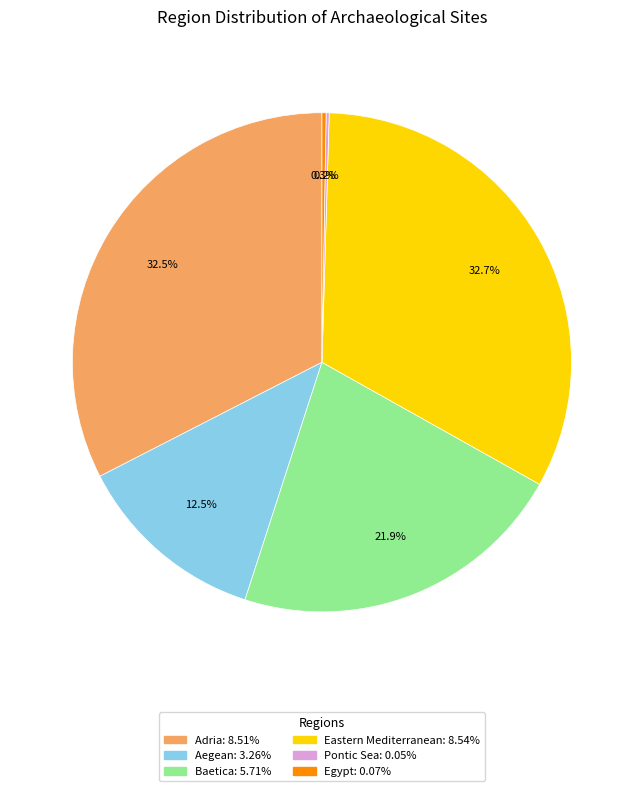

Is Baetica the majority of the pie?

No